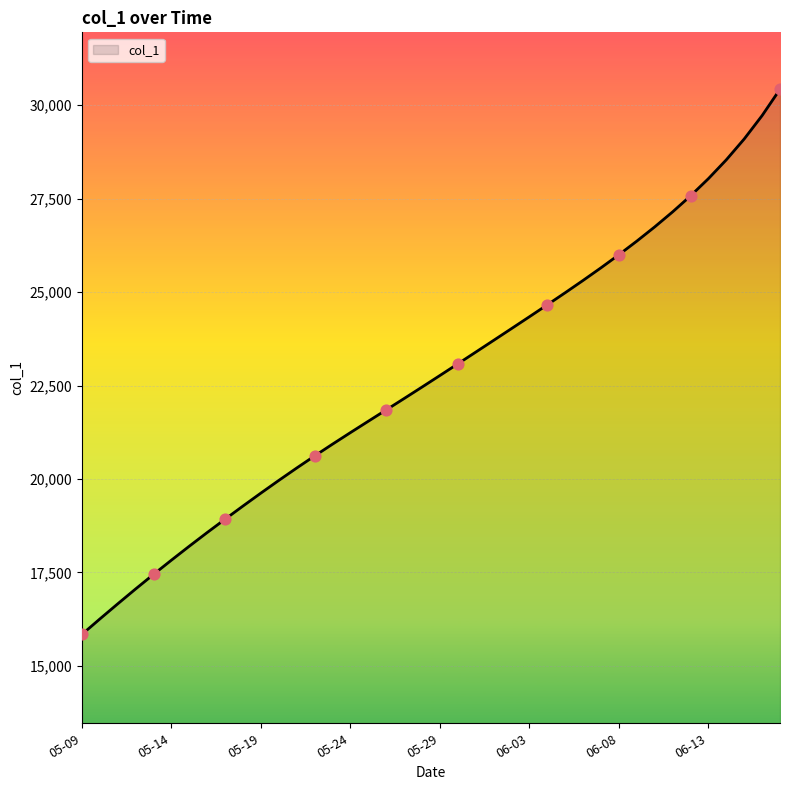

What is the minimum value shown in the chart?

15842.6